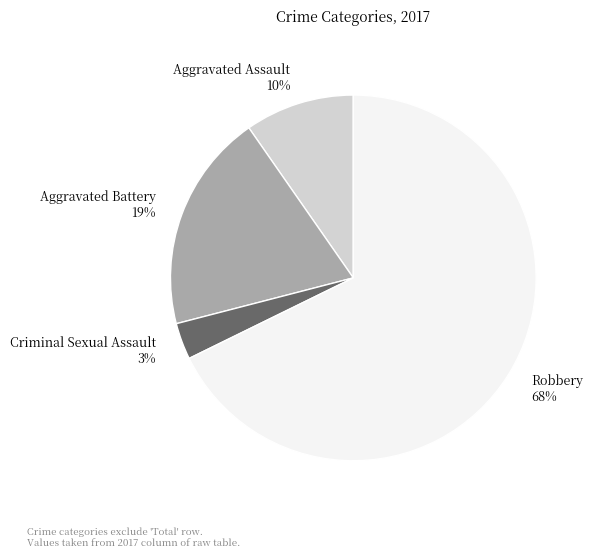

To the nearest percent, what is the average slice percentage?

25%